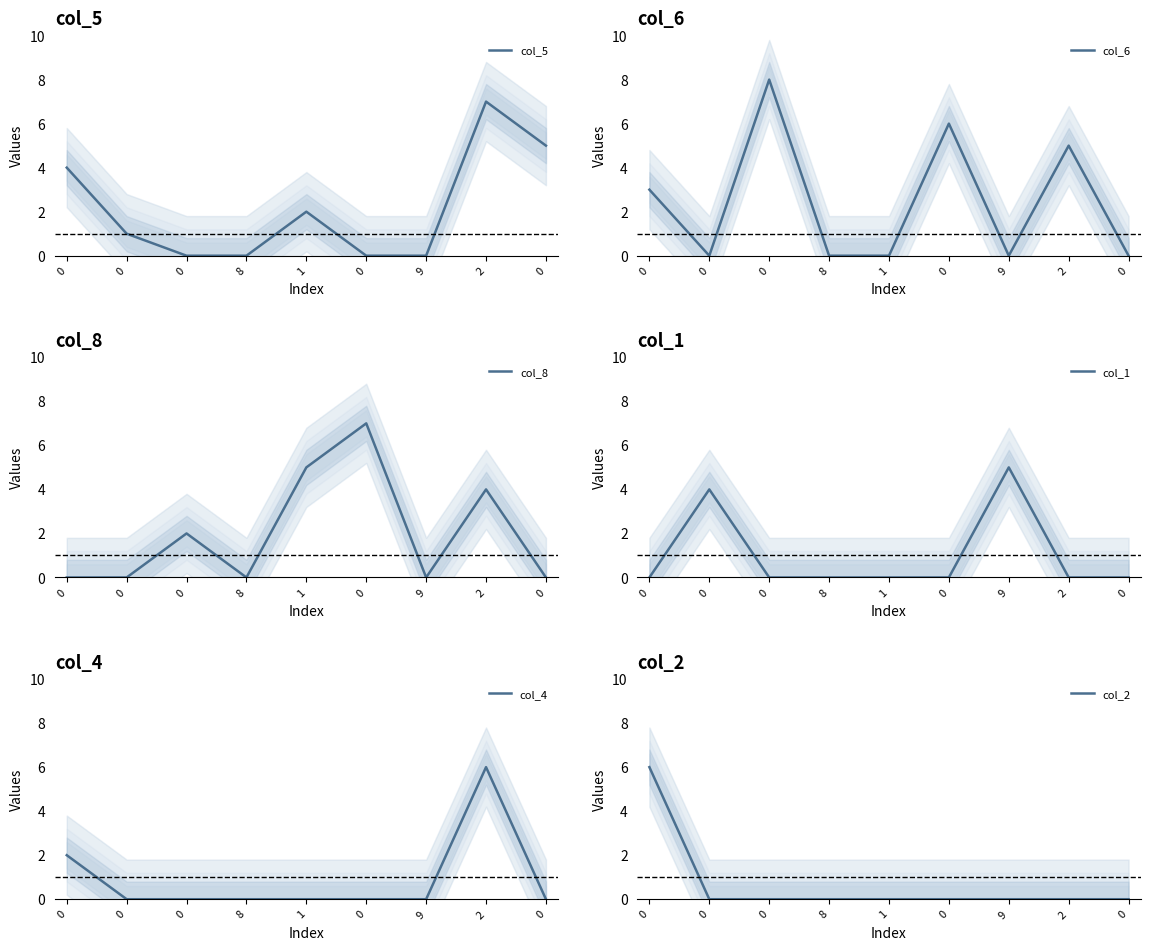

How many col_4 values are between 0 and 1?

7